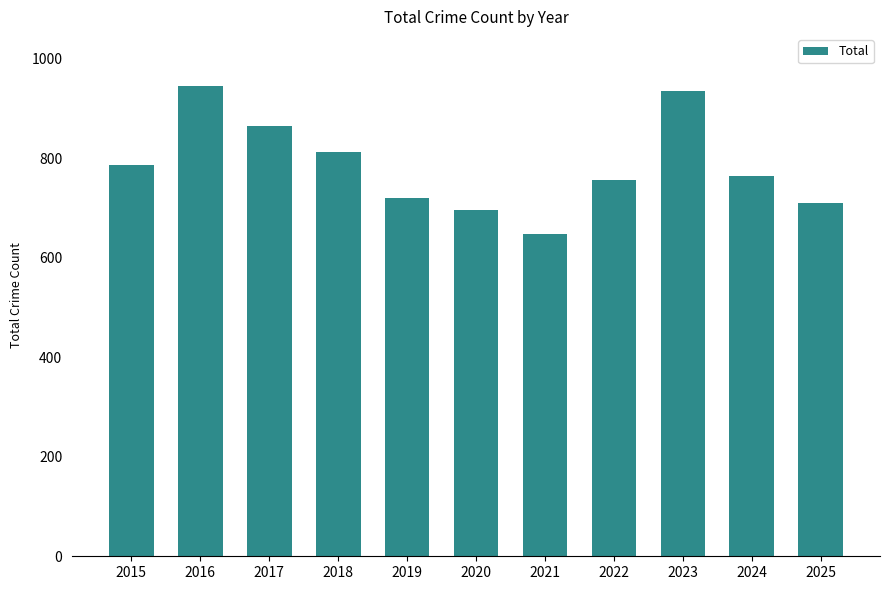

What is the difference between the second highest and minimum values?

288